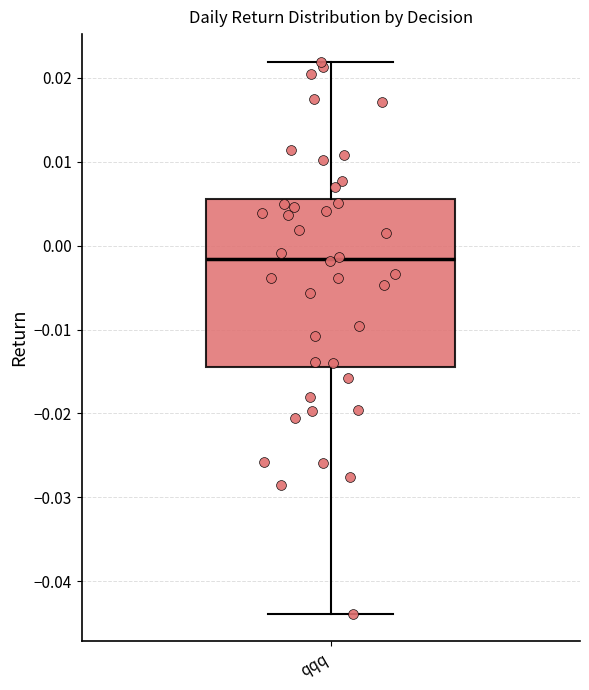

Transcribe this box plot: give where the median line is, the range the box spans, and where the two whiskers end, as read against the y-axis. The values are not printed on the chart, so give them approximately, as read against the axis.

median -0.002, box -0.014 to 0.006, whiskers -0.044 to 0.022